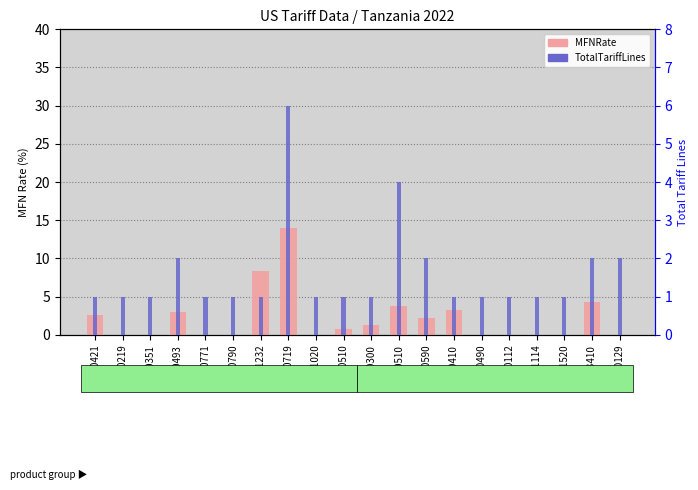

What is the difference between the highest and lowest values at 091020?

1.0